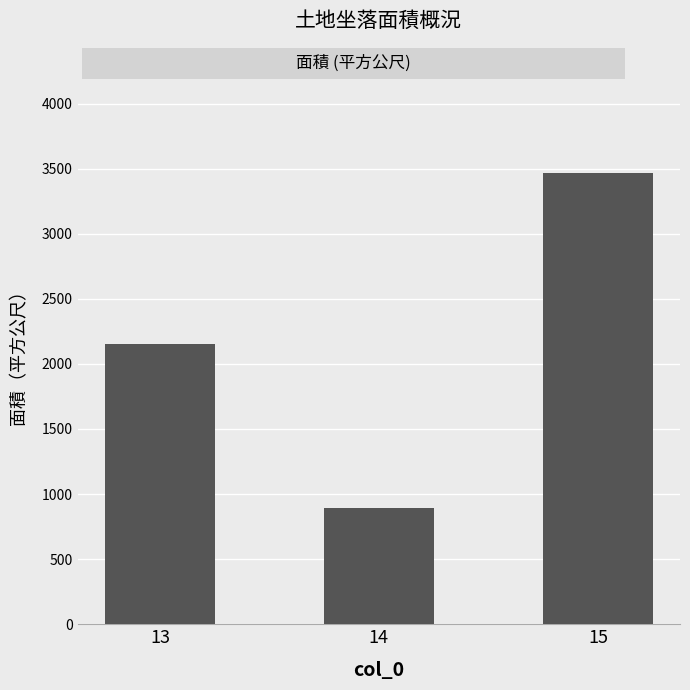

How many data points are less than 2155?

1